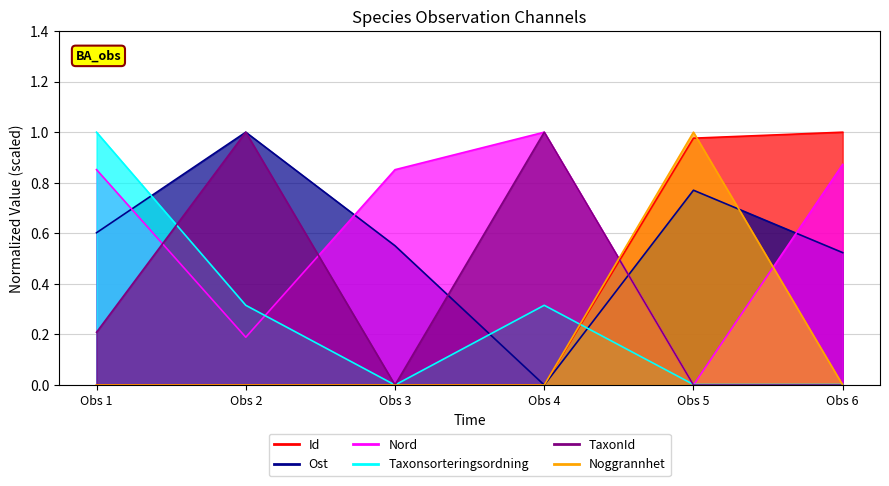

True or false: Ost and Noggrannhet cross at least once.

True